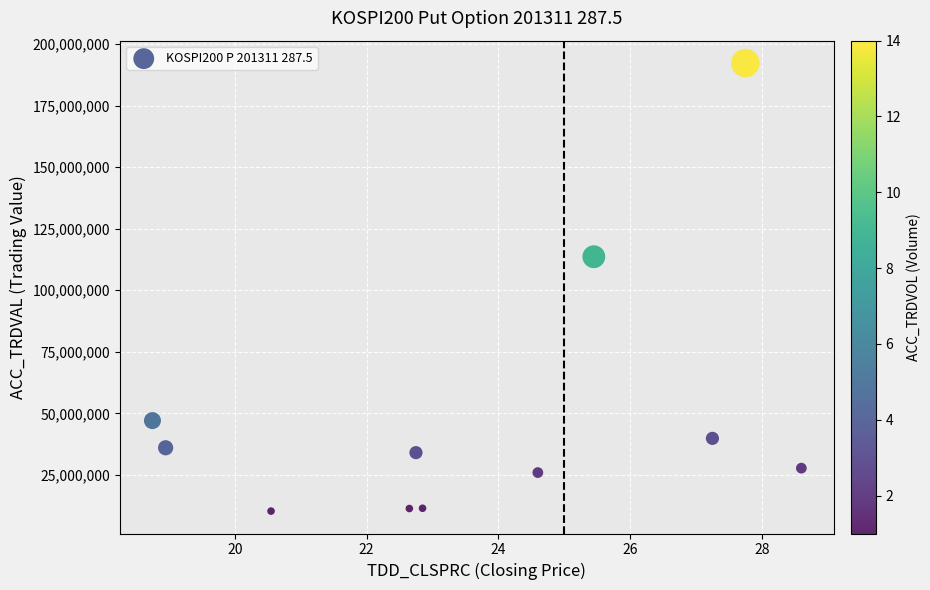

What Y value in the scatter plot is closest to 101287500?

113625000